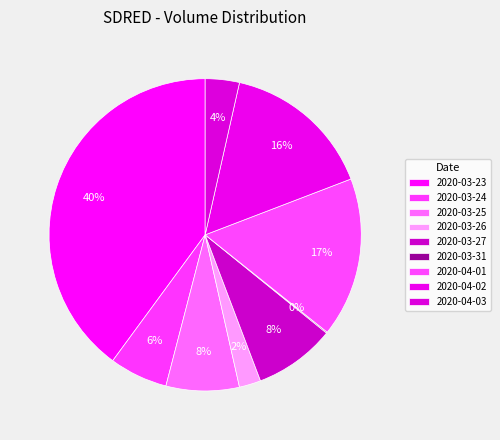

Approximately how many times larger is the value at 2020-03-23 compared to 2020-03-25?

5.3